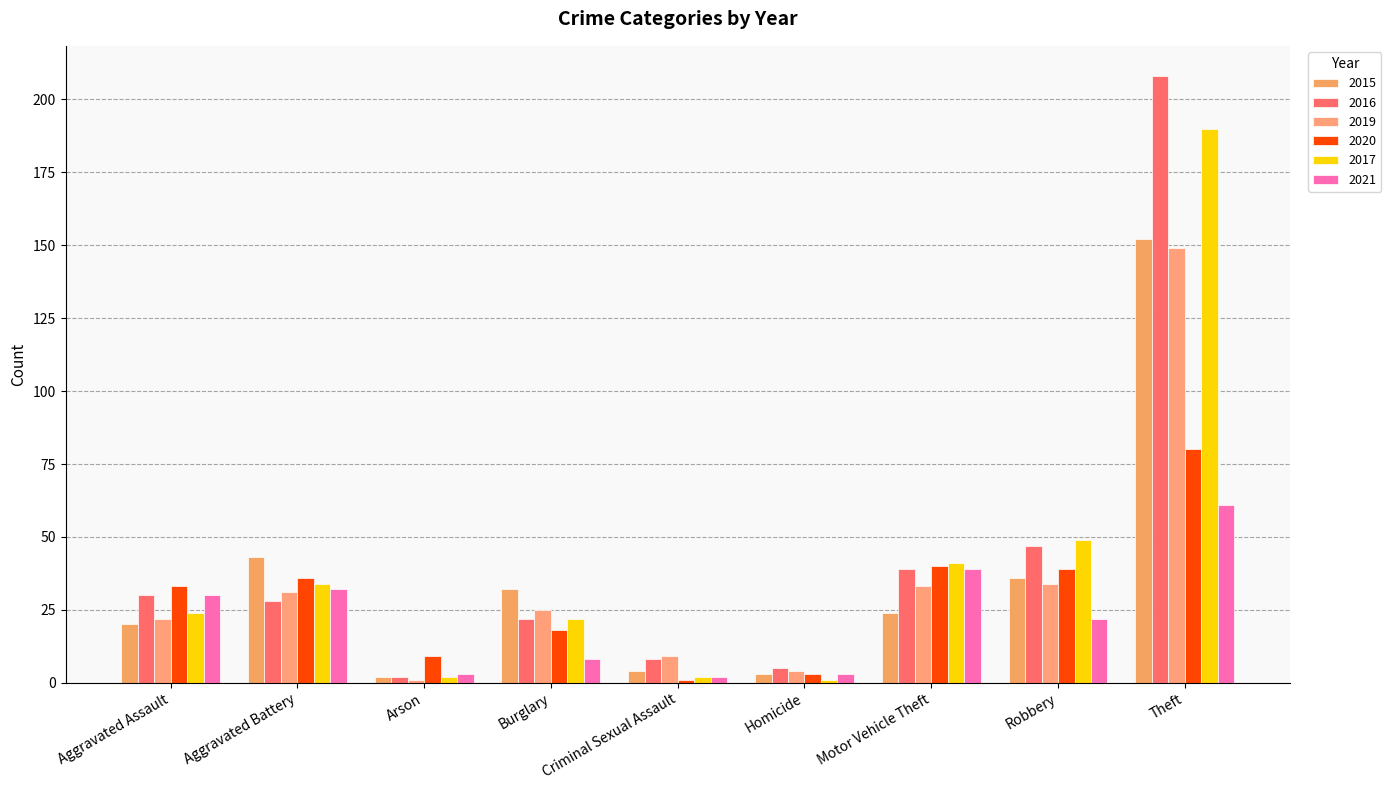

Between Homicide and Motor Vehicle Theft, which is larger?

Motor Vehicle Theft